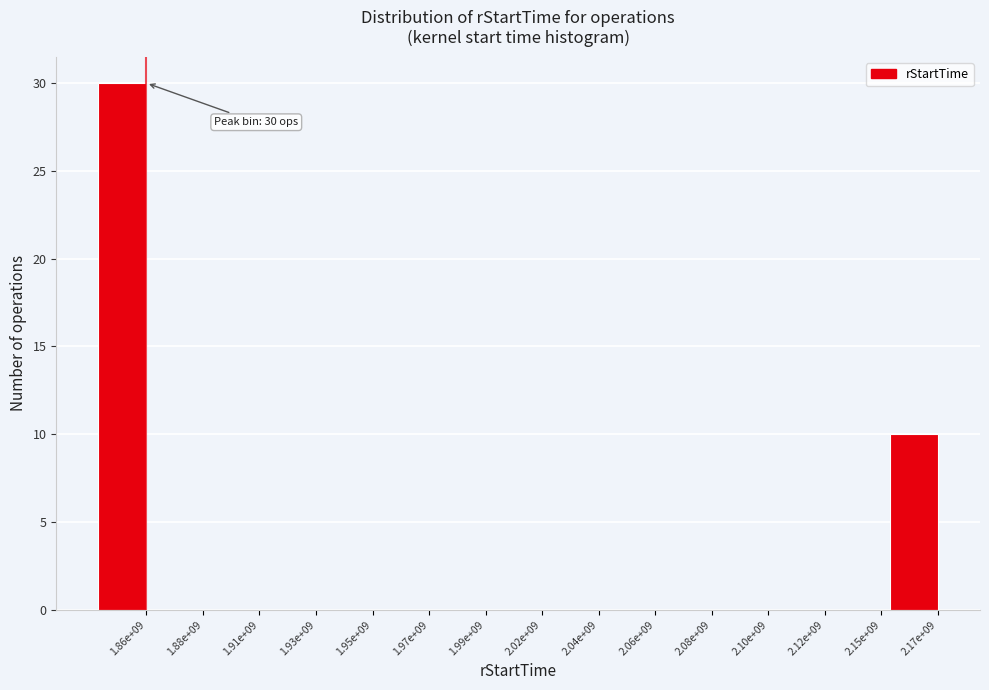

Reading left to right, list all the values displayed in this chart.

1.86e+09=30	1.88e+09=0	1.91e+09=0	1.93e+09=0	1.95e+09=0	1.97e+09=0	1.99e+09=0	2.02e+09=0	2.04e+09=0	2.06e+09=0	2.08e+09=0	2.10e+09=0	2.12e+09=0	2.15e+09=0	2.17e+09=10